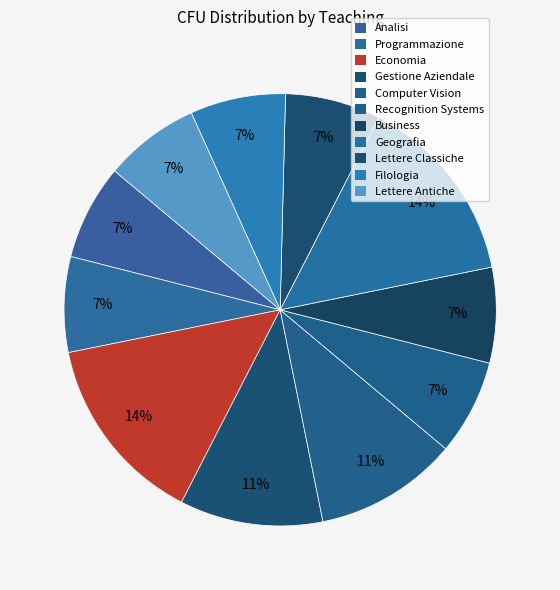

Does Lettere Antiche represent more than half of the total?

No